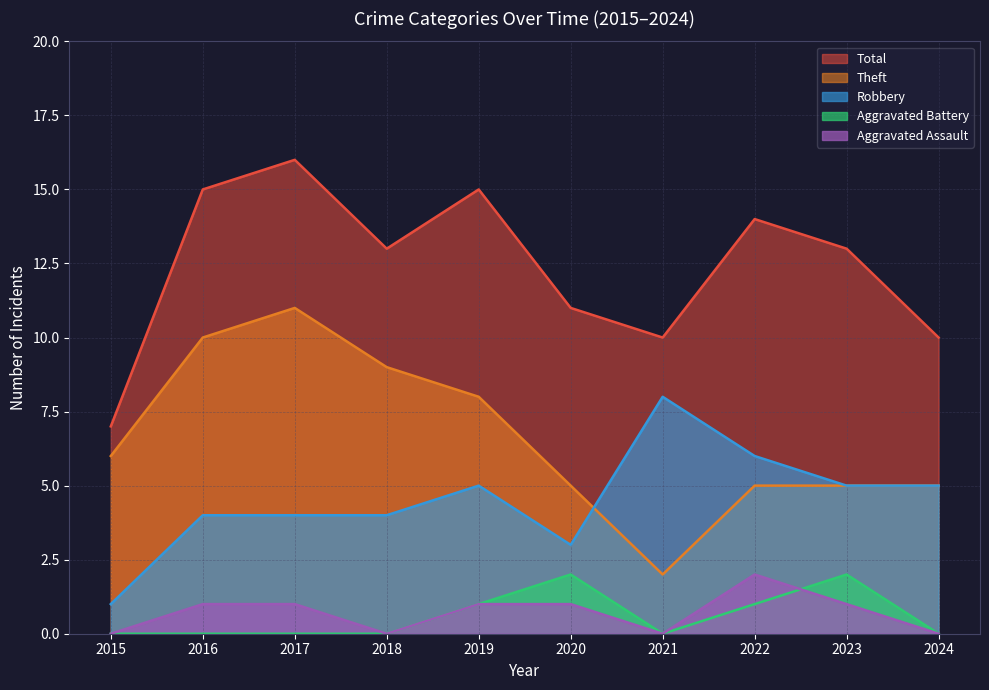

Reading left to right, transcribe all the data shown in this chart.

Aggravated Assault: 2015=0	2016=1	2017=1	2018=0	2019=1	2020=1	2021=0	2022=2	2023=1	2024=0
Aggravated Battery: 2015=0	2016=0	2017=0	2018=0	2019=1	2020=2	2021=0	2022=1	2023=2	2024=0
Robbery: 2015=1	2016=4	2017=4	2018=4	2019=5	2020=3	2021=8	2022=6	2023=5	2024=5
Theft: 2015=6	2016=10	2017=11	2018=9	2019=8	2020=5	2021=2	2022=5	2023=5	2024=5
Total: 2015=7	2016=15	2017=16	2018=13	2019=15	2020=11	2021=10	2022=14	2023=13	2024=10